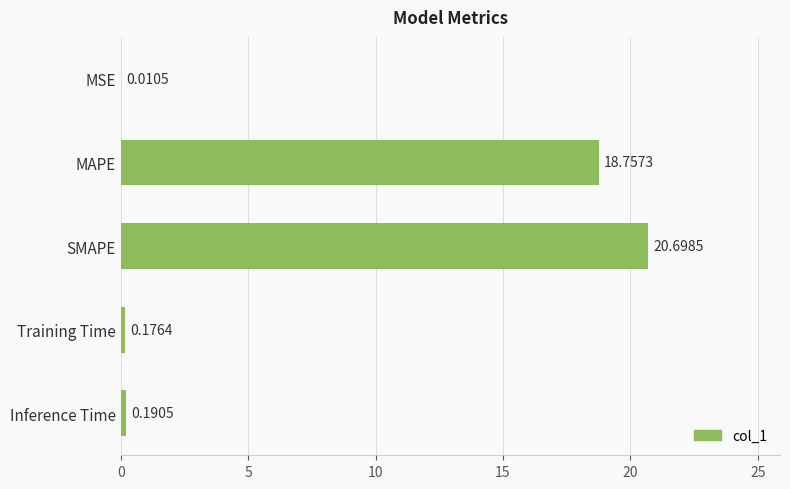

Between SMAPE and Inference Time, which is larger?

SMAPE